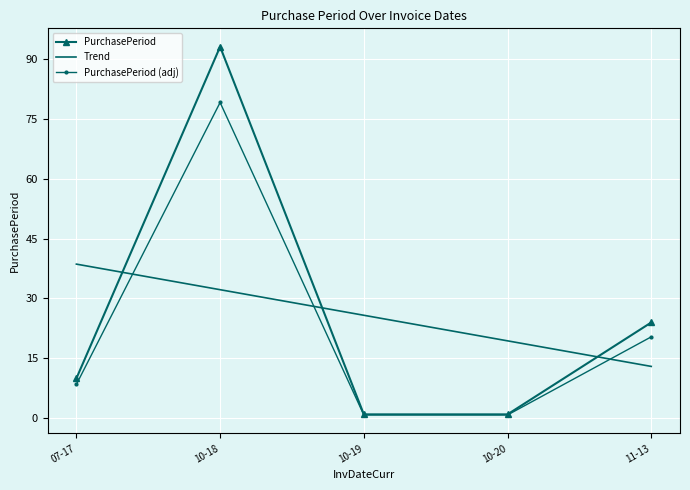

At which label is PurchasePeriod closest to 47?

11-13